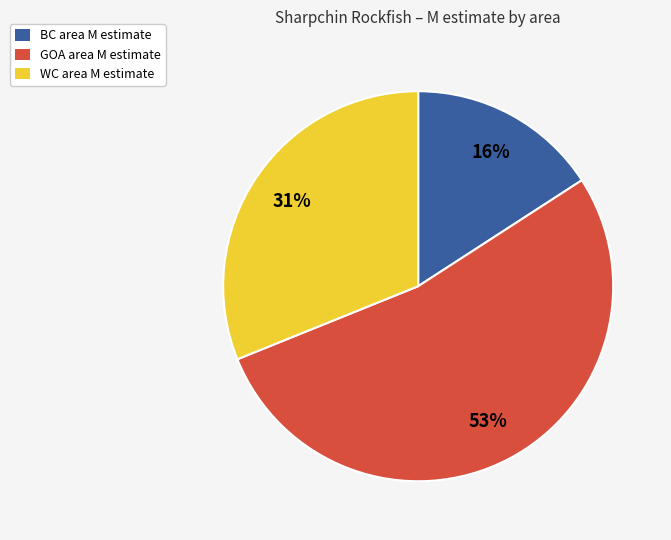

How many segments does this pie chart have?

3